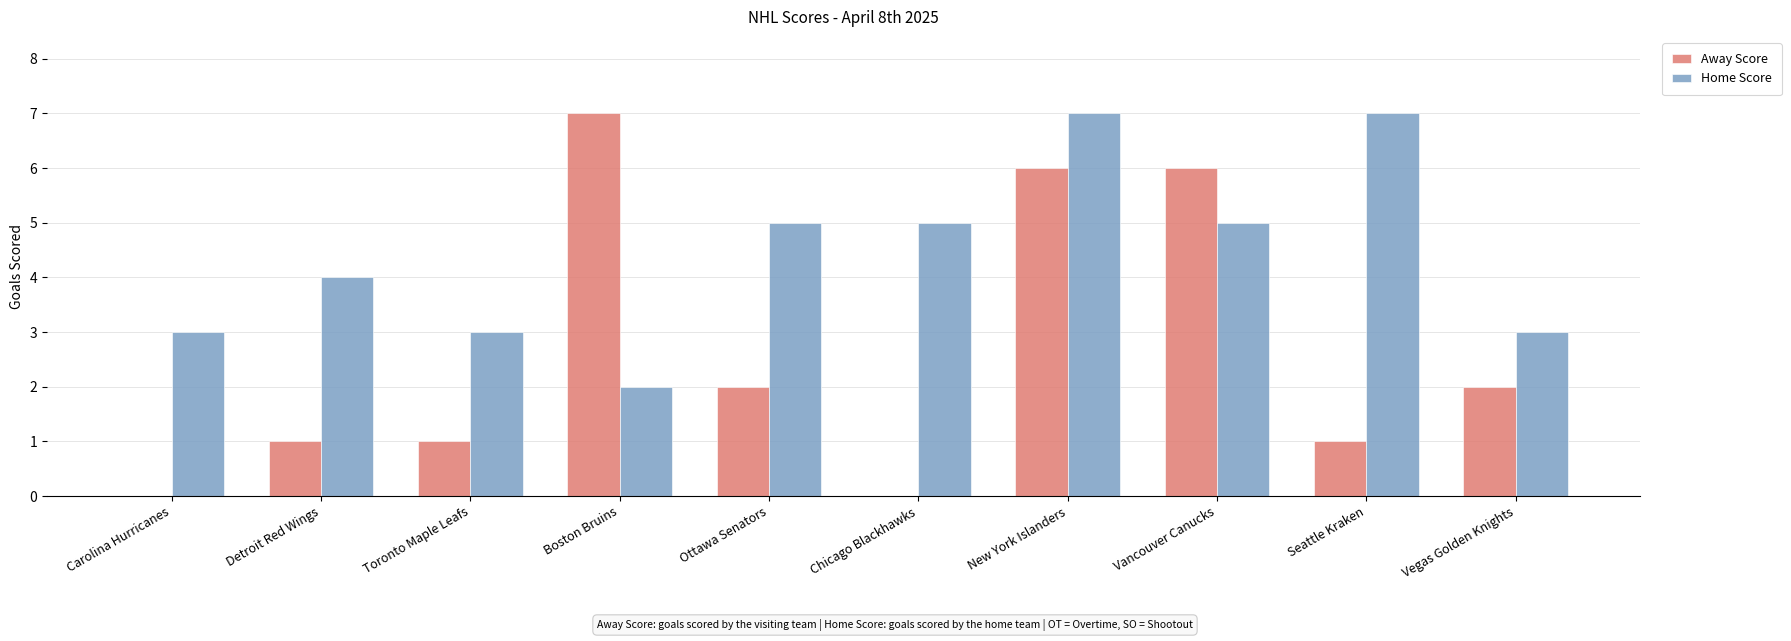

Is the value of Away Score at Seattle Kraken greater than the value of Home Score at Ottawa Senators?

No